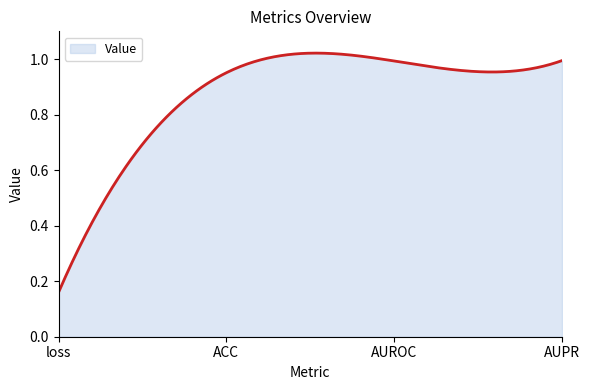

How many lines are shown in the chart?

1